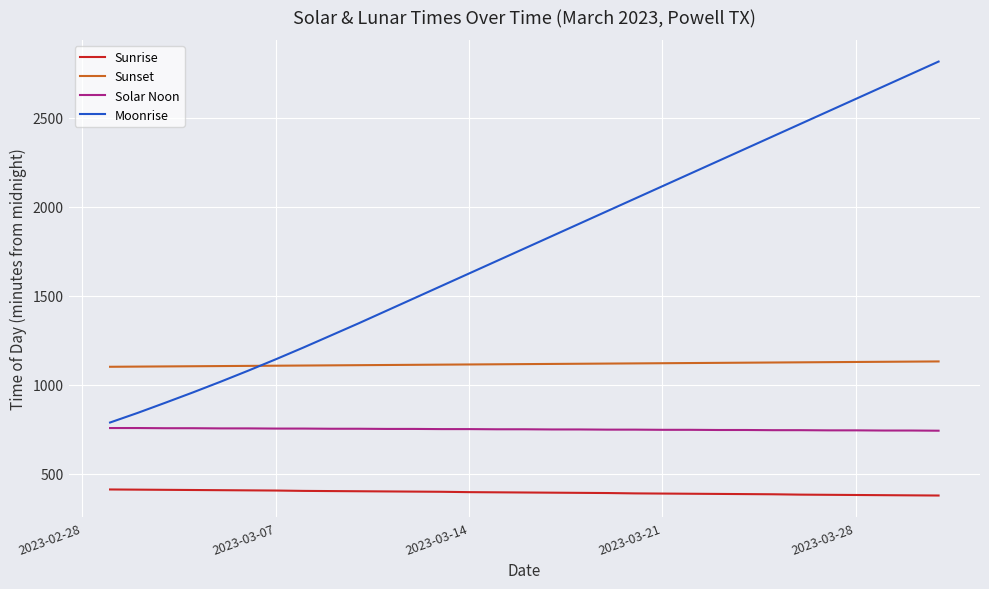

Rank the series by their average value, from lowest to highest.

Sunrise, Solar Noon, Sunset, Moonrise